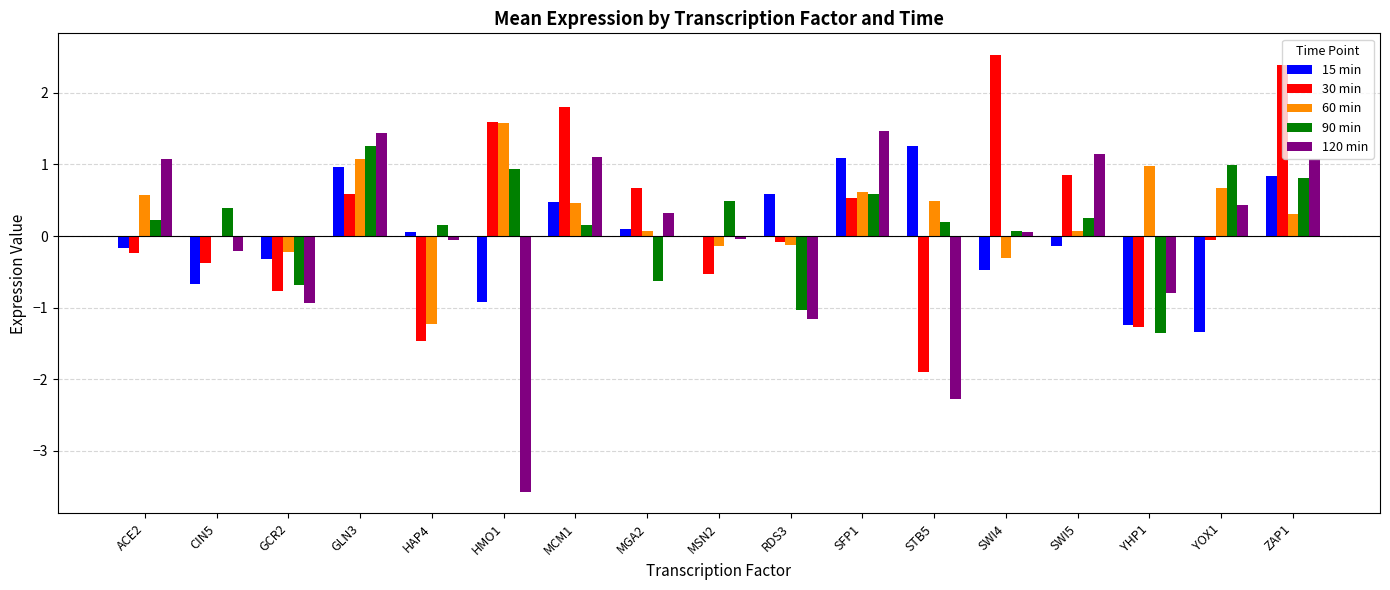

What value does the 90 min series have at GLN3?

1.3